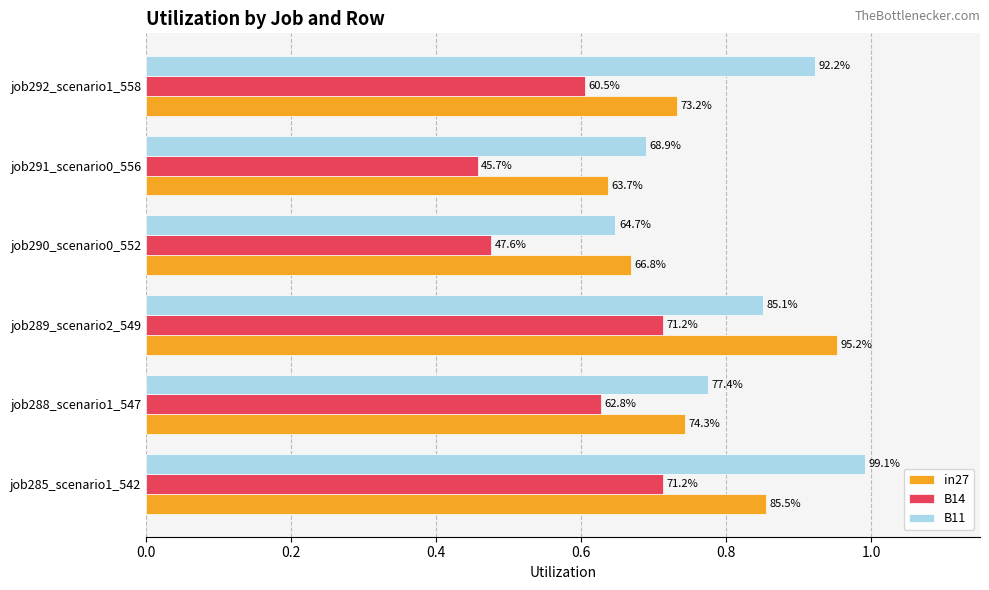

What is the difference between the maximum and minimum values in the B11 series?

0.3